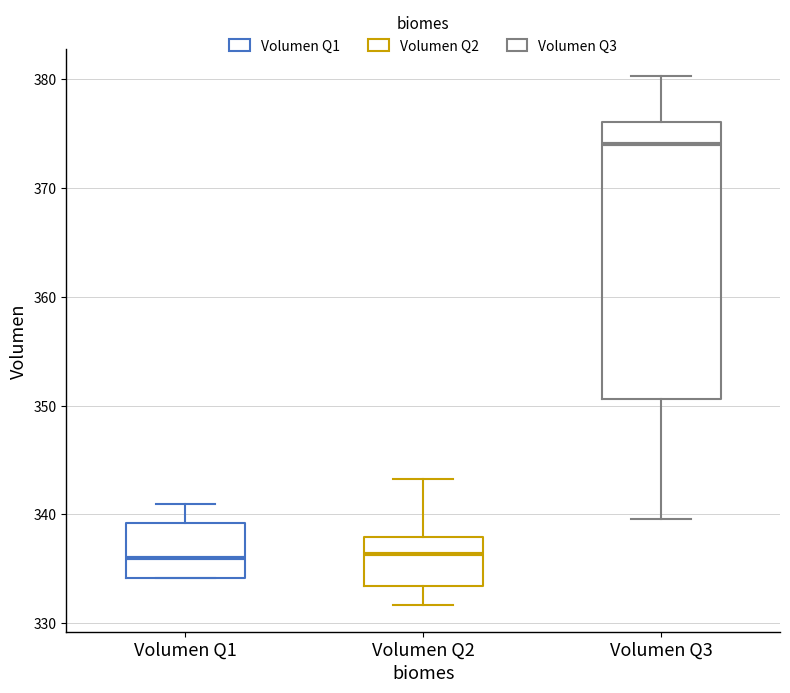

Reading left to right, transcribe this box plot: for each box, give where its median line is, the range the box spans, and where its two whiskers end, as read against the y-axis. The values are not printed on the chart, so give them approximately, as read against the axis.

Volumen Q1: median 336, box 334 to 339, whiskers 334 to 341
Volumen Q2: median 336, box 333 to 338, whiskers 332 to 343
Volumen Q3: median 374, box 351 to 376, whiskers 340 to 380